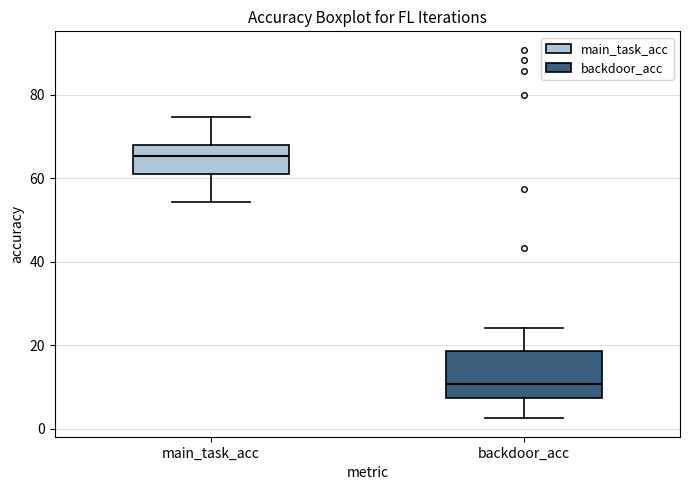

Reading left to right, transcribe this box plot: for each box, give where its median line is, the range the box spans, and where its two whiskers end, as read against the y-axis. The values are not printed on the chart, so give them approximately, as read against the axis.

main_task_acc: median 66, box 62 to 68, whiskers 54 to 74
backdoor_acc: median 10, box 8 to 18, whiskers 2 to 24